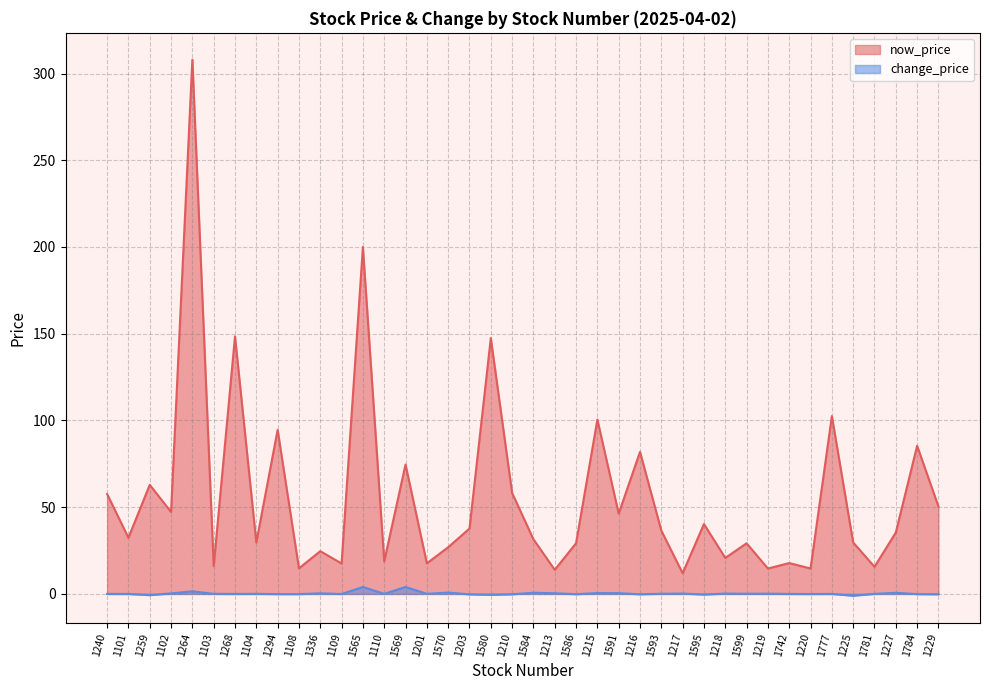

Which category has the lowest value across all series?

1225